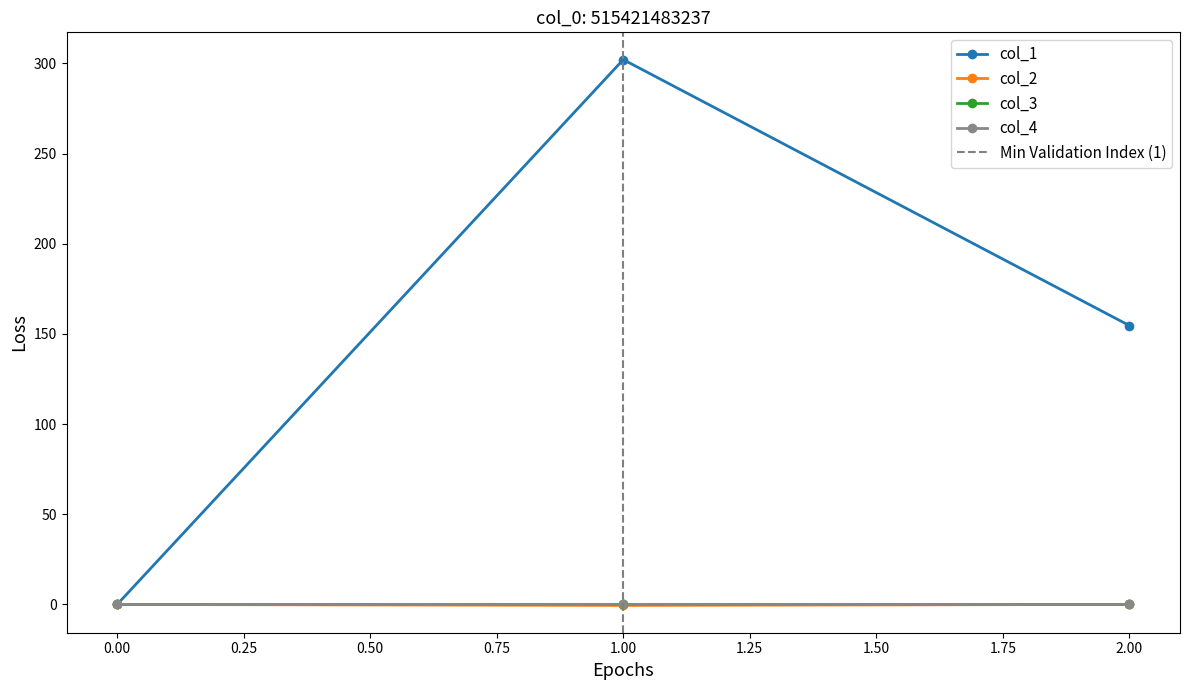

What is the sum of the col_1 values at 1.00 and 2.00?

456.8